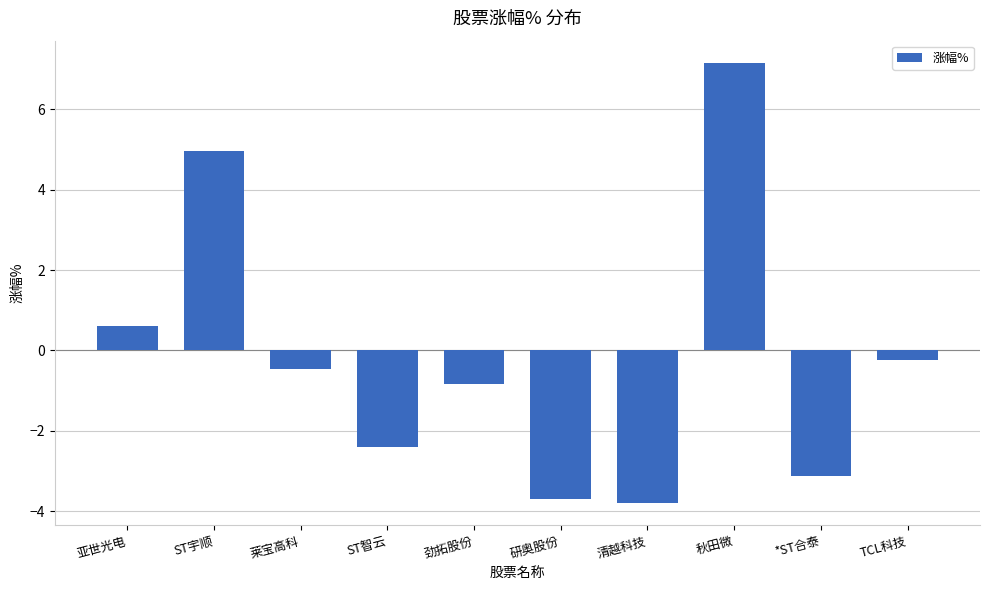

Does the chart contain any negative values?

Yes